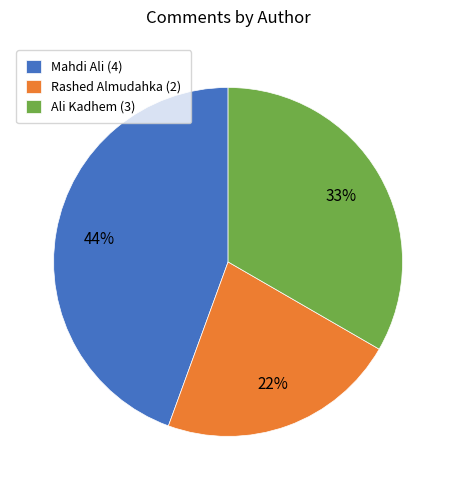

Is it true that Mahdi Ali (4) is 31% of the pie?

False